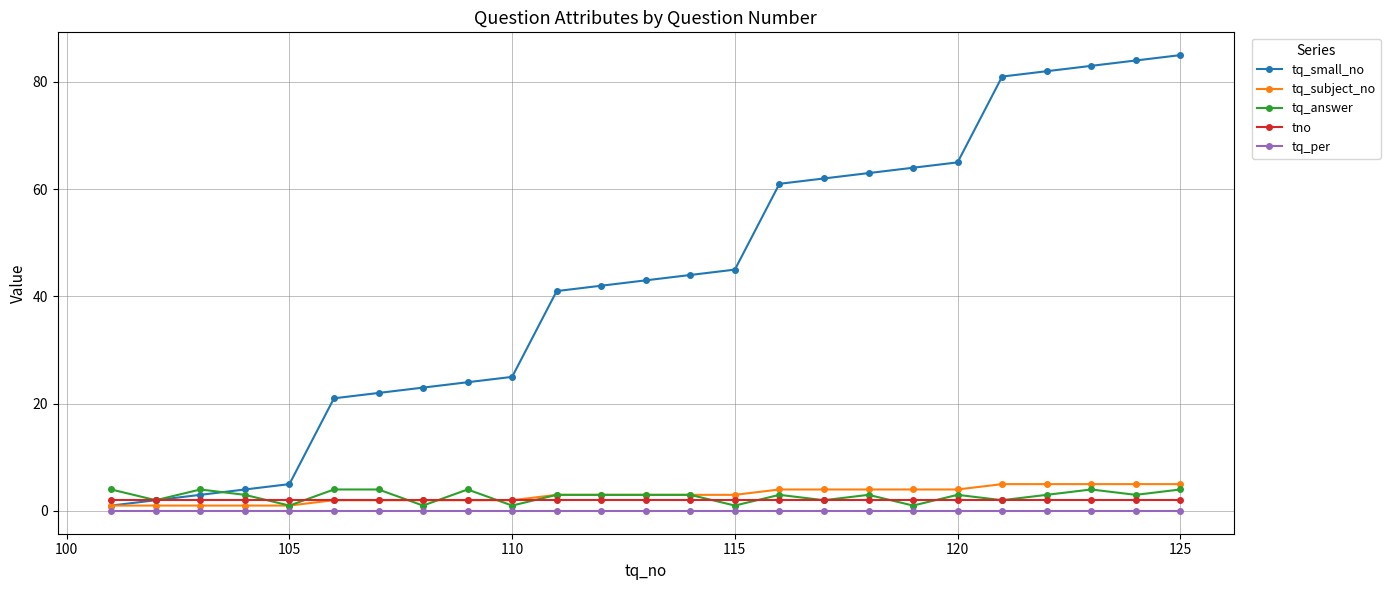

True or false: tq_answer has more than 0 interior local peaks.

True